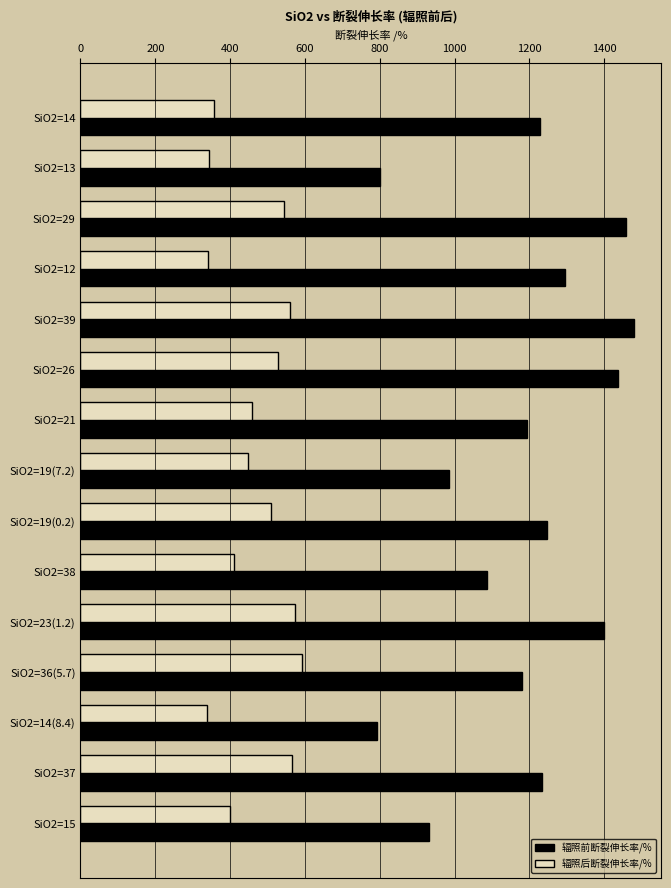

What is the sum of the 辐照前断裂伸长率/% values at SiO2=14 and SiO2=19(7.2)?

2215.0